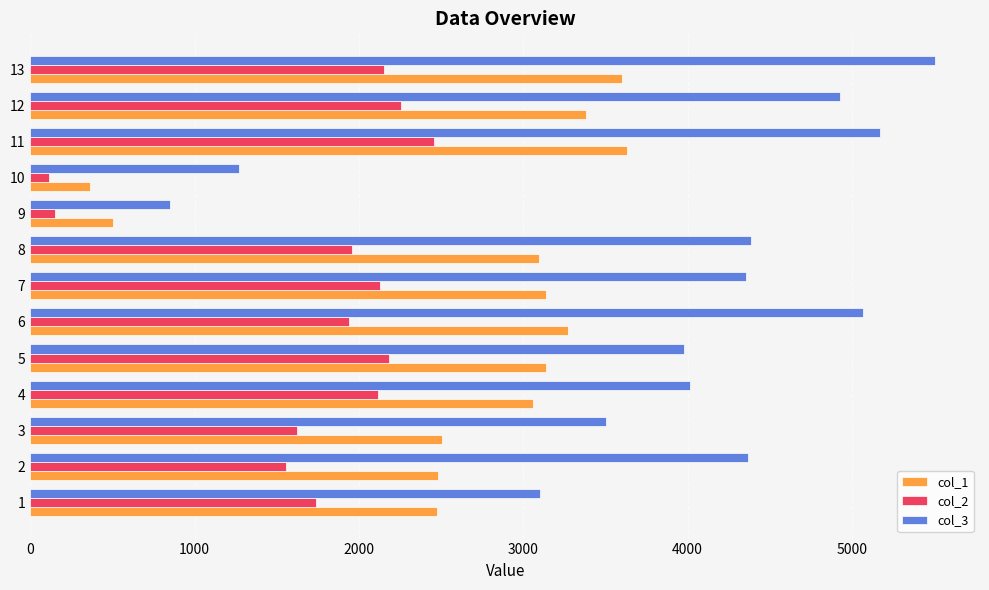

What is the average value of the col_2 series?

1721.3